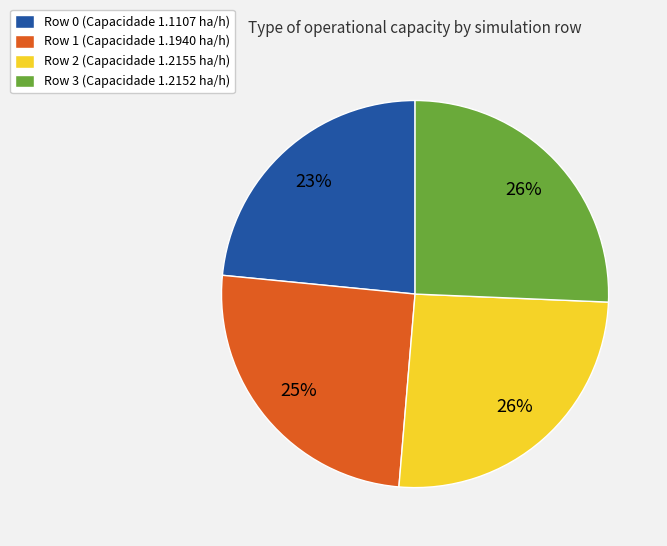

To the nearest percent, what is the average slice percentage?

25%